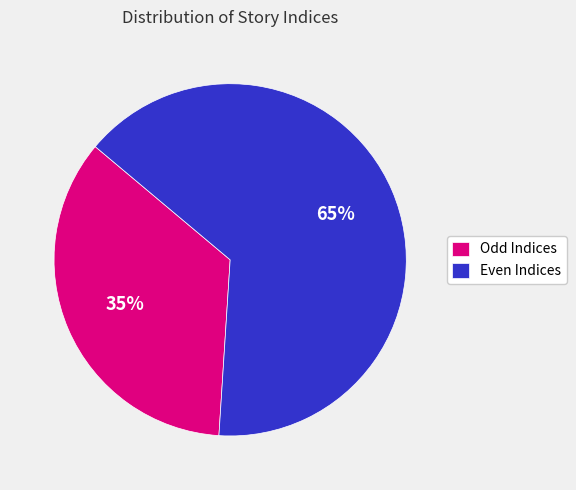

Does any single category account for the majority?

Yes